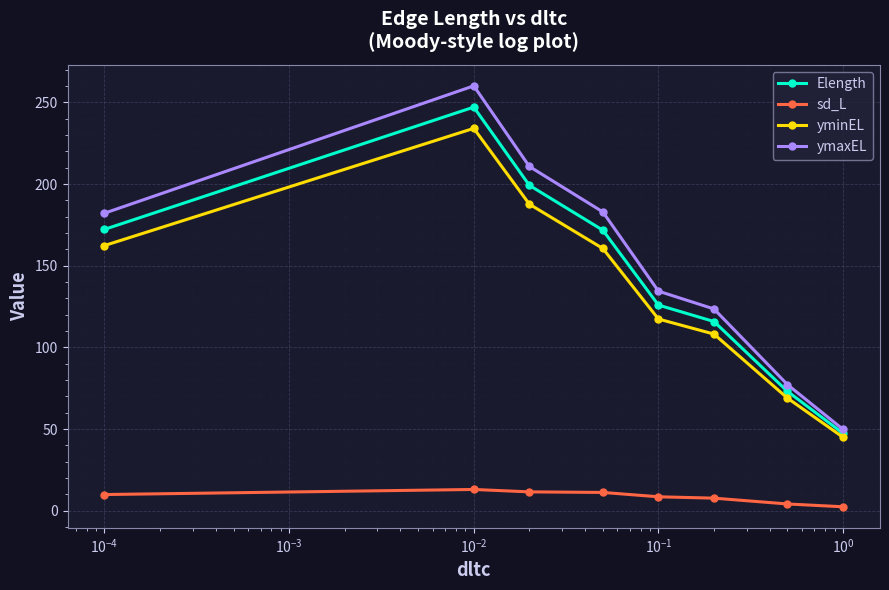

At how many categories does at least one series exceed 148?

4